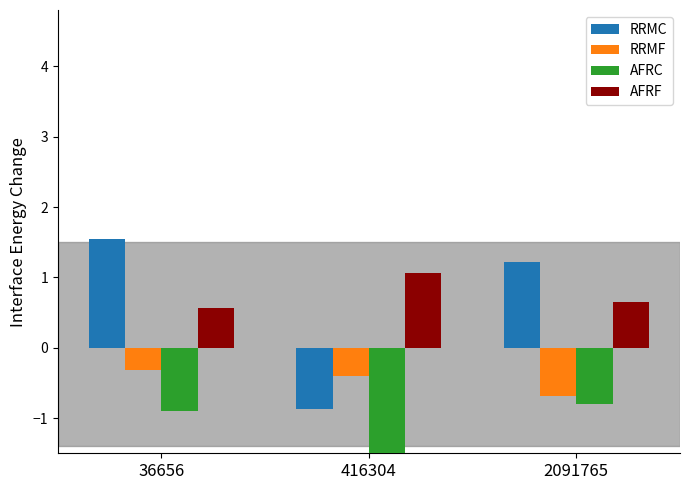

Which series has the largest total across all categories?

AFRF